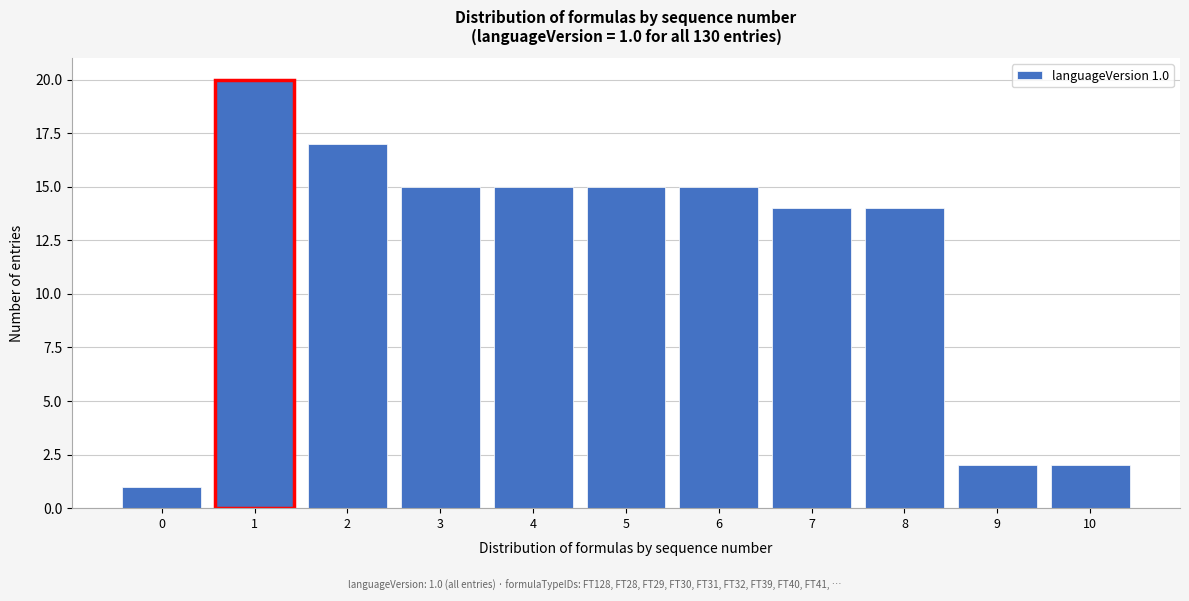

Reading right to left, list all the values displayed in this chart.

10=2	9=2	8=14	7=14	6=15	5=15	4=15	3=15	2=17	1=20	0=1